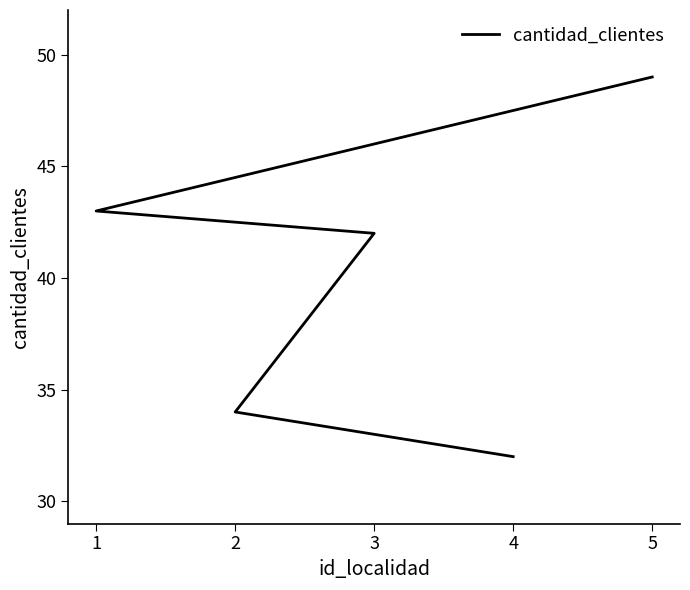

What is the ratio of the value at 3 to the value at 5?

0.9